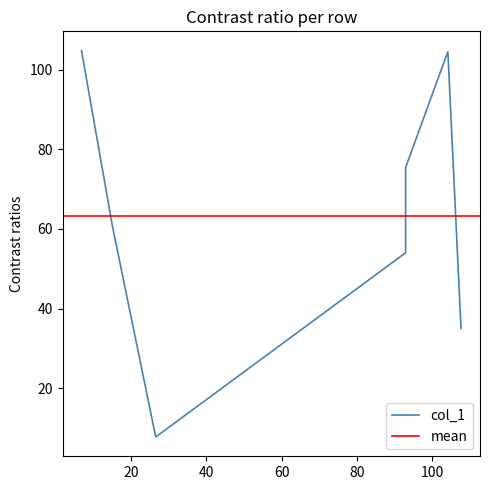

Which has a higher value, 93.0 or 6.75?

6.75